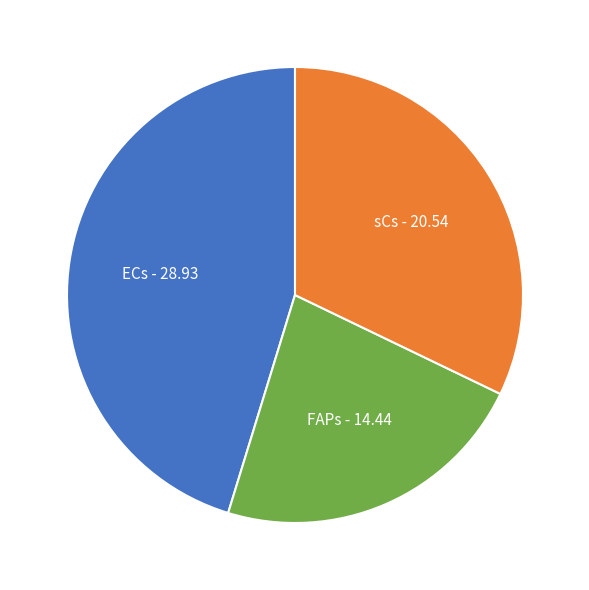

How many segments does this pie chart have?

3